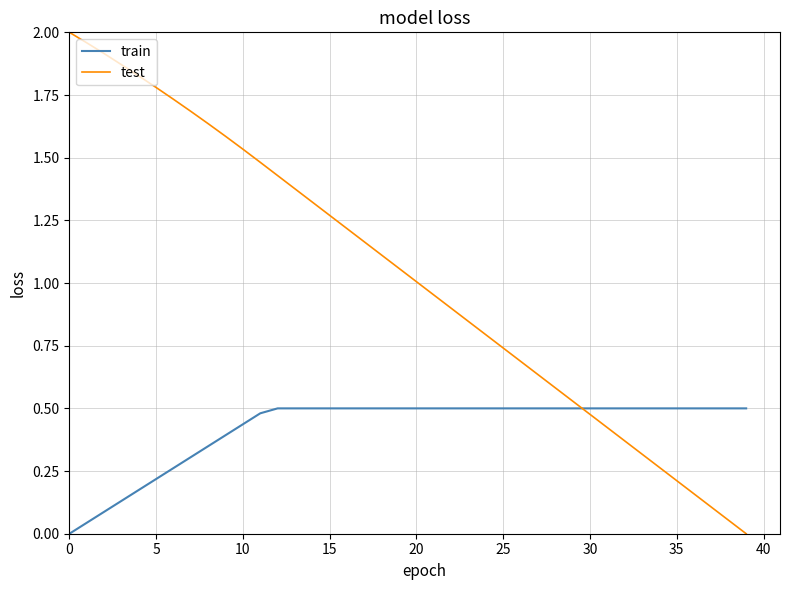

Which series has the widest spread of values?

test